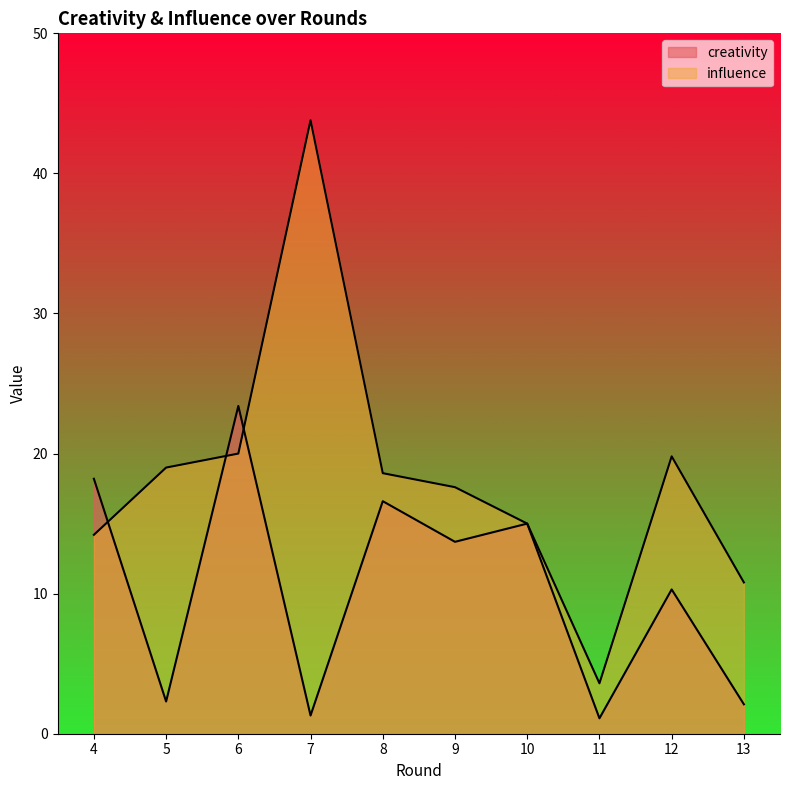

At which category does influence reach its first local peak?

7